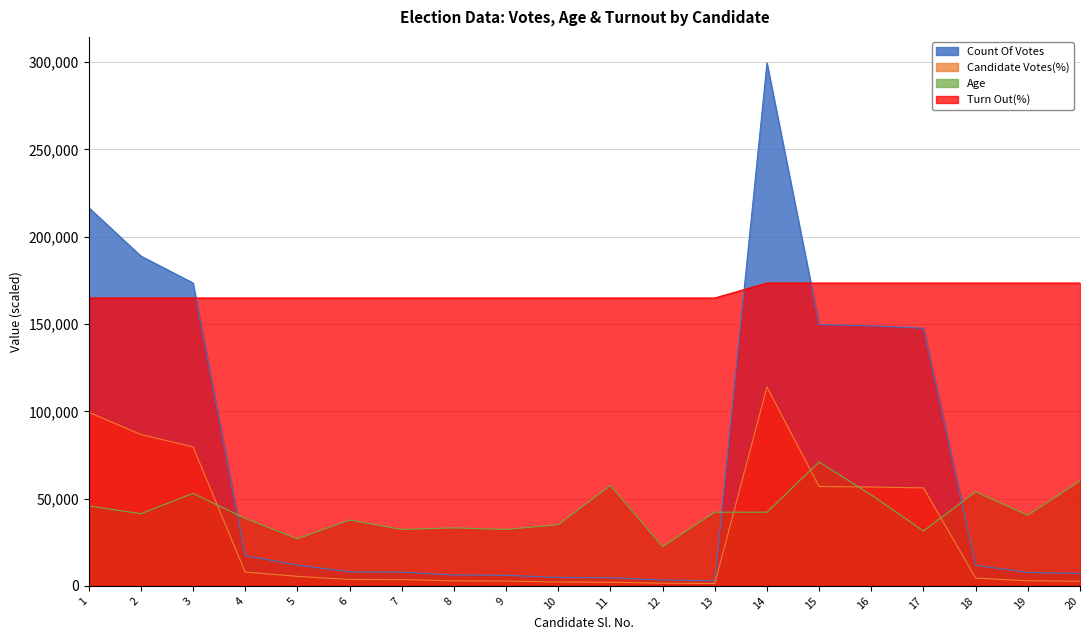

Read the Count Of Votes value at 14.

299460.0